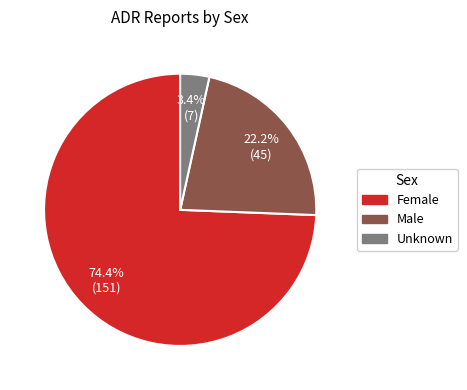

To the nearest percent, what is the difference between the largest and smallest slice percentages?

71%